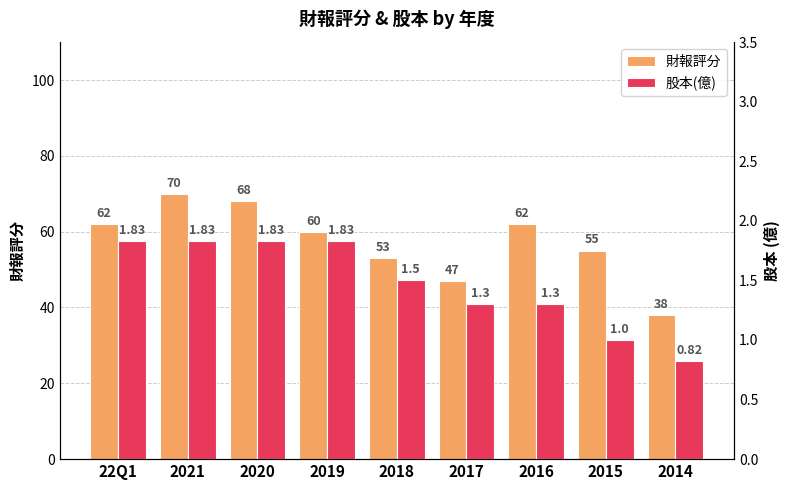

What is the difference between the second highest and minimum values in the 股本(億) series?

1.0